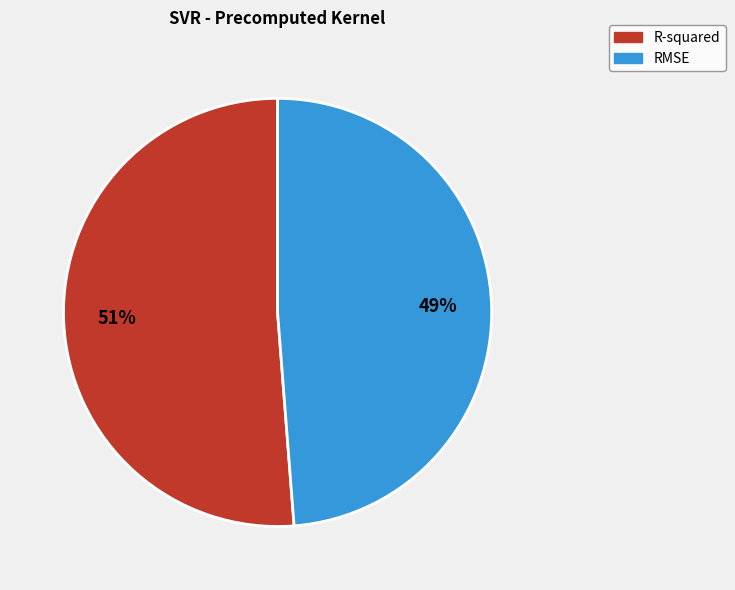

Between R-squared and RMSE, which is larger?

R-squared